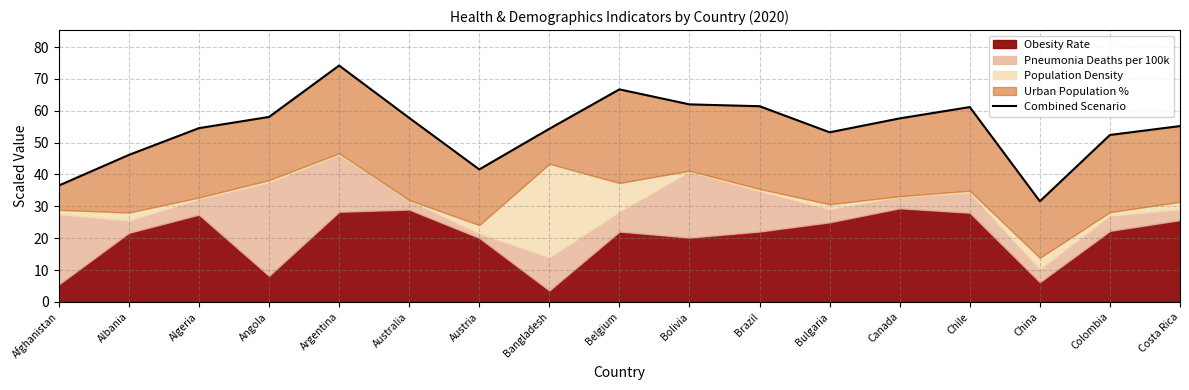

What is the difference between the values at Afghanistan and Bolivia?

25.5